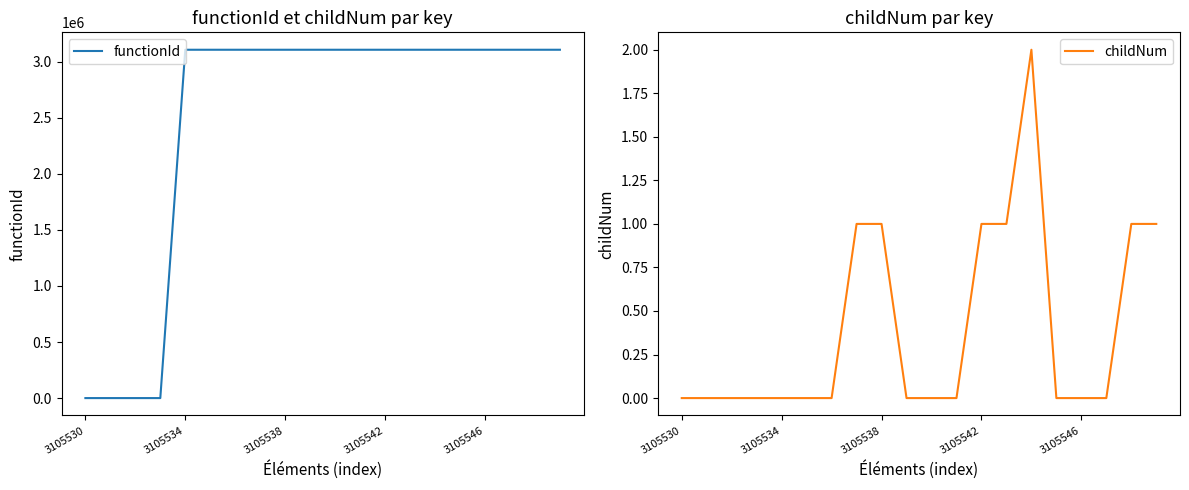

Count the childNum values in the range 0 to 1.

19